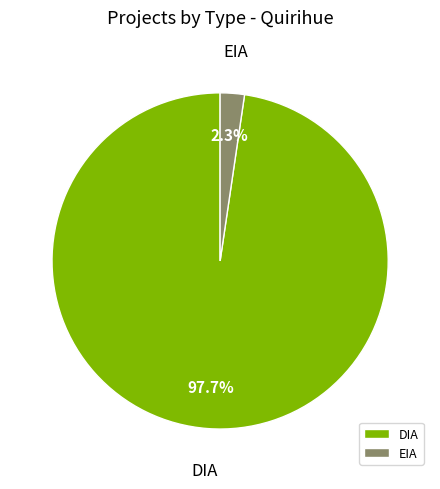

Count the number of slices in the pie.

2